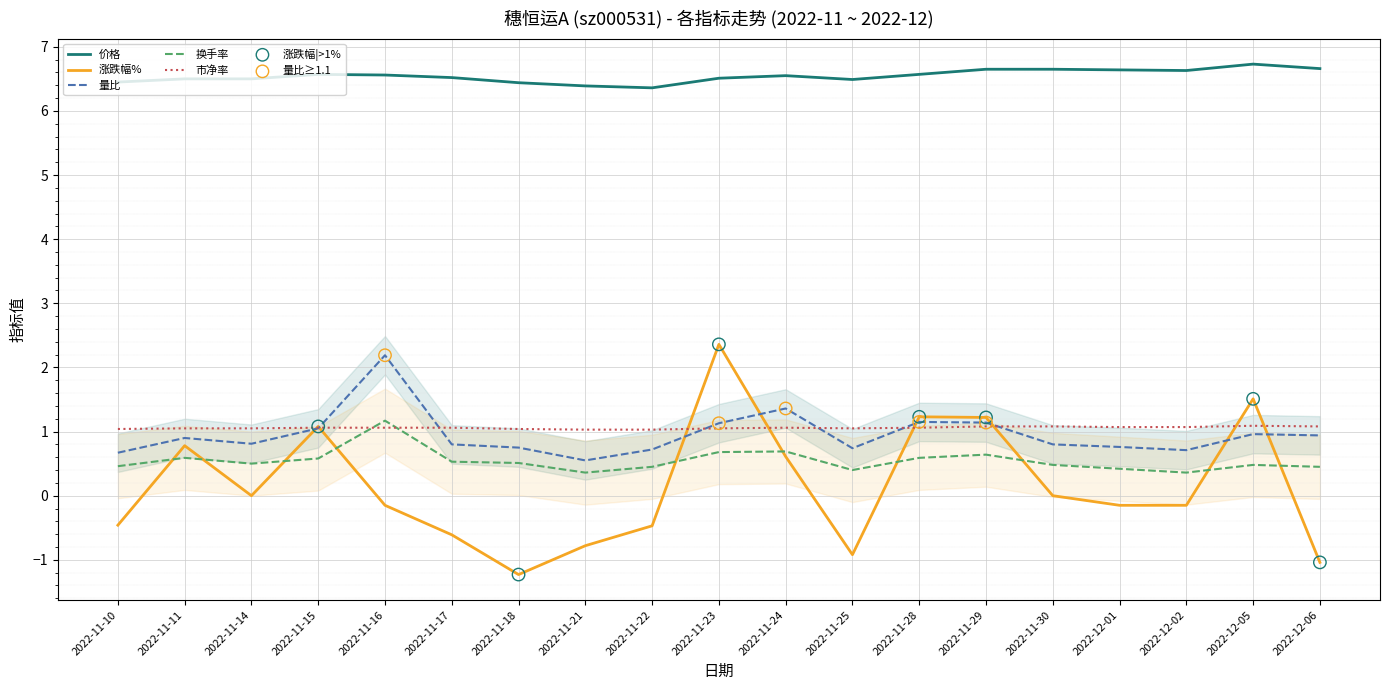

Which series has the largest Y range (max minus min)?

涨跌幅%